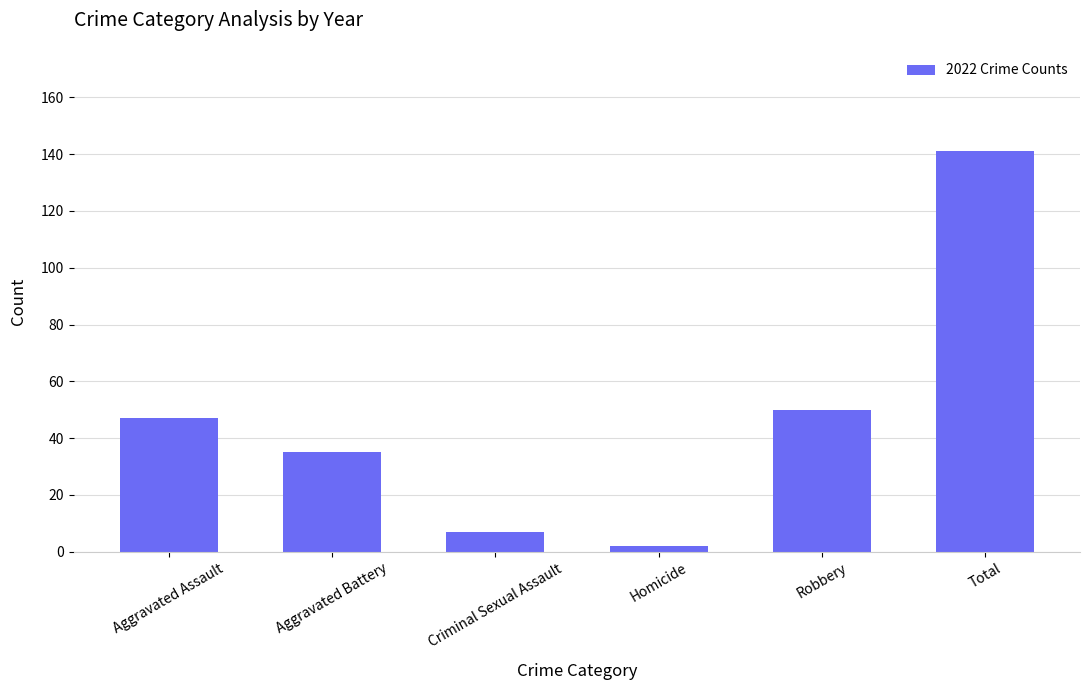

What is the label of the 1st bar from the right?

Total